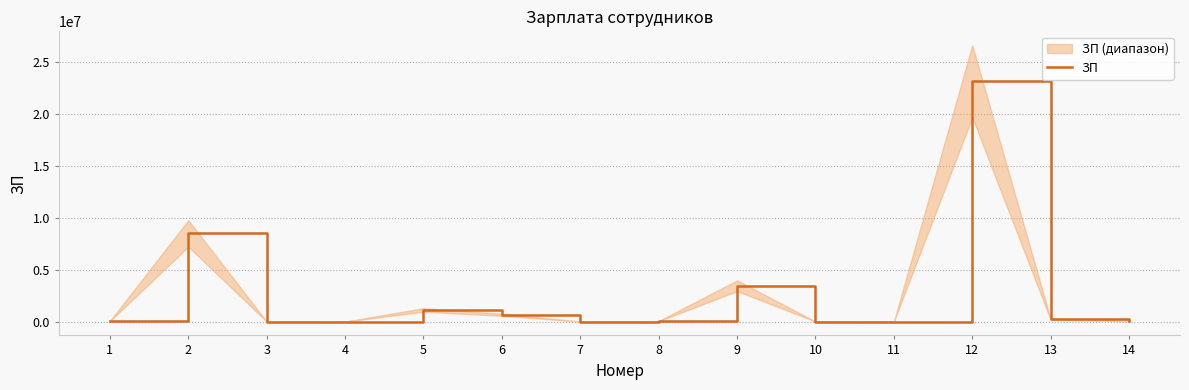

What is the sum of all values?

37252001